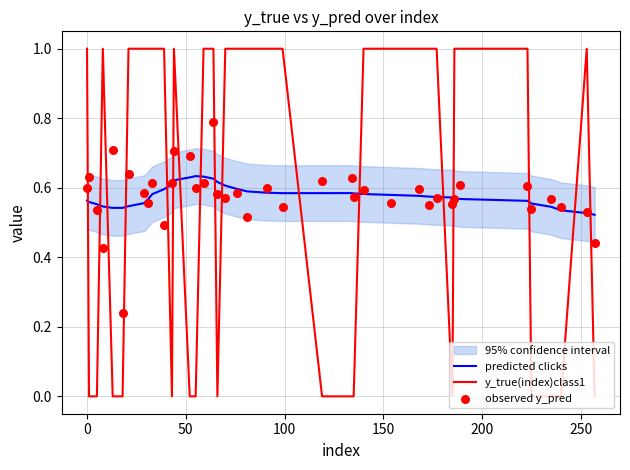

Which series reaches the minimum Y coordinate?

y_true(index)class1